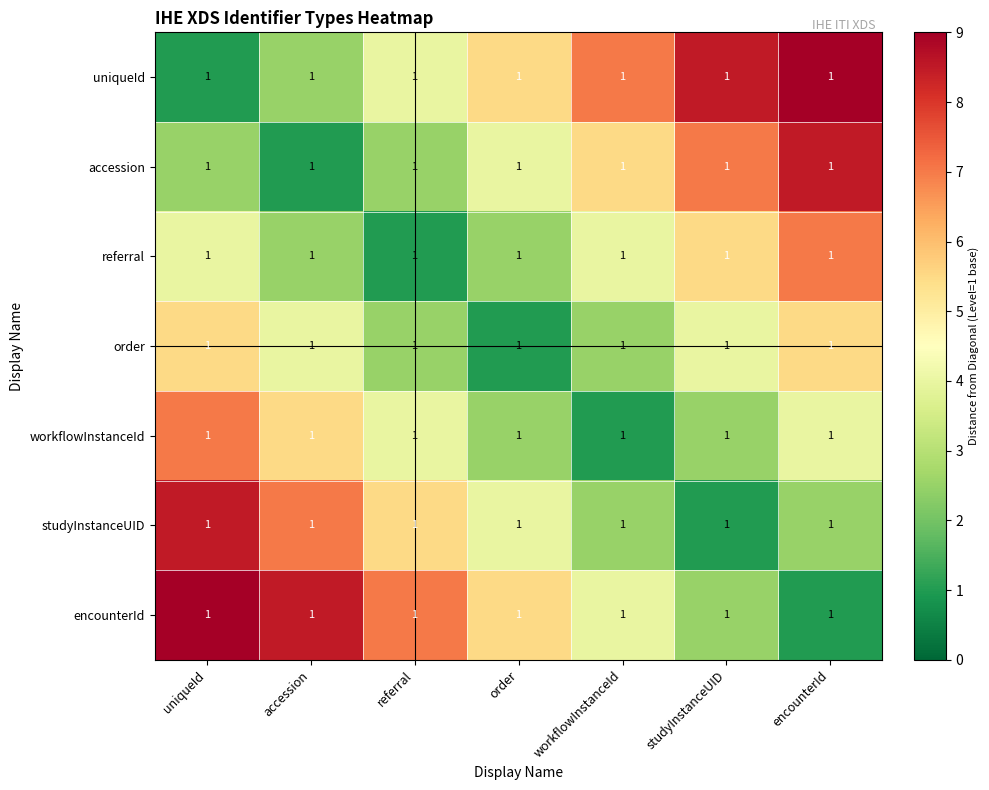

Which series has the largest range (max minus min)?

uniqueId